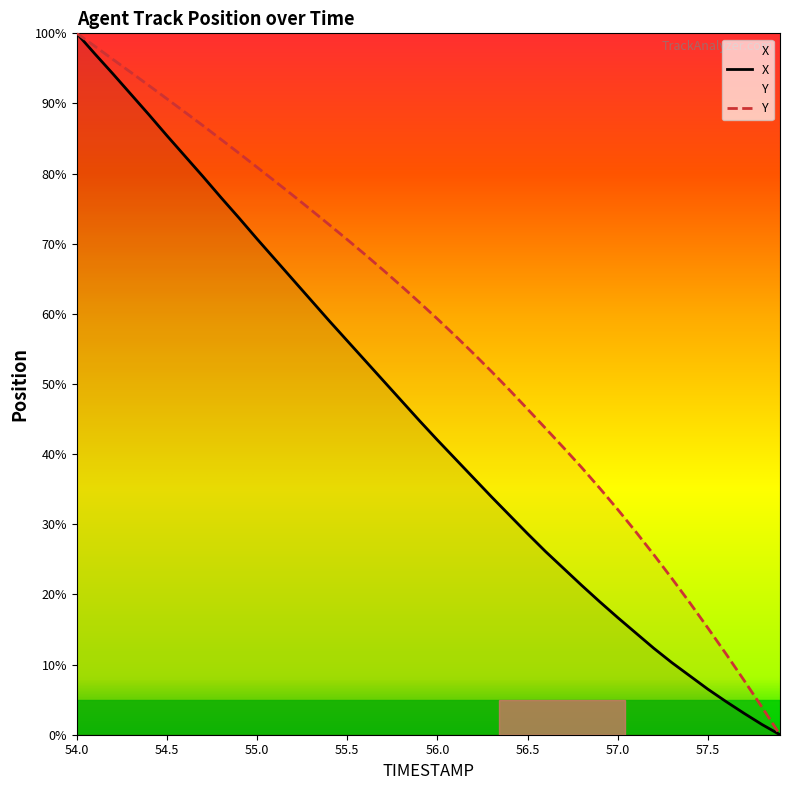

Rank the categories by X value from lowest to highest.

57.9, 57.8, 57.7, 57.6, 57.5, 57.4, 57.3, 57.2, 57.1, 57.0, 56.9, 56.8, 56.7, 56.6, 56.5, 56.4, 56.3, 56.2, 56.1, 56.0, 55.9, 55.8, 55.7, 55.6, 55.5, 55.4, 55.3, 55.2, 55.1, 55.0, 54.9, 54.8, 54.7, 54.6, 54.5, 54.4, 54.3, 54.2, 54.1, 54.0